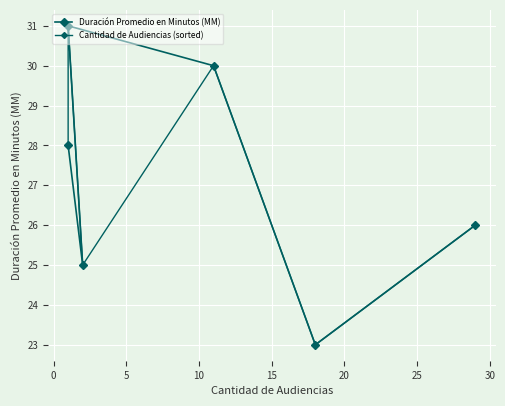

How many lines are shown in the chart?

2